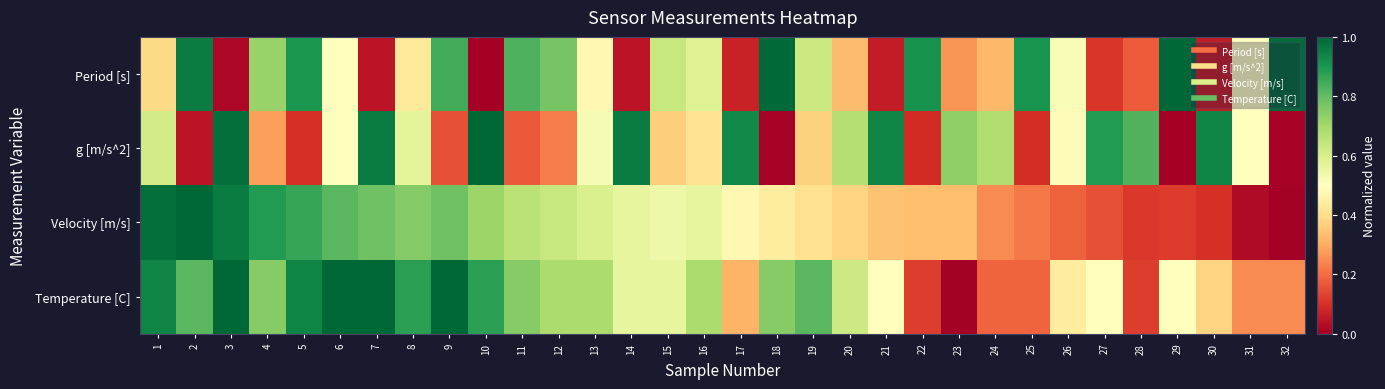

Which category has the lowest value across all series?

10